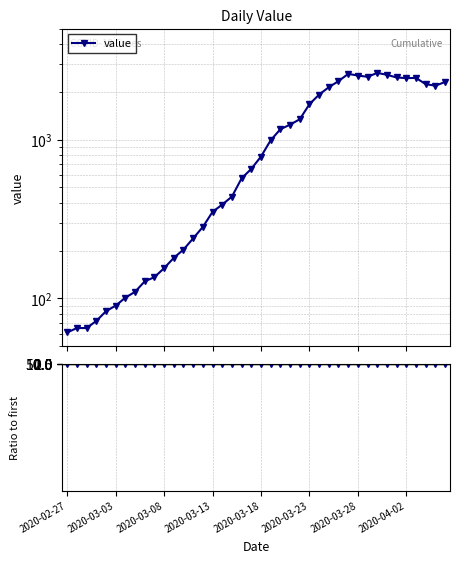

What is the sum of the value values at 2020-03-03 and 32?

2702.0